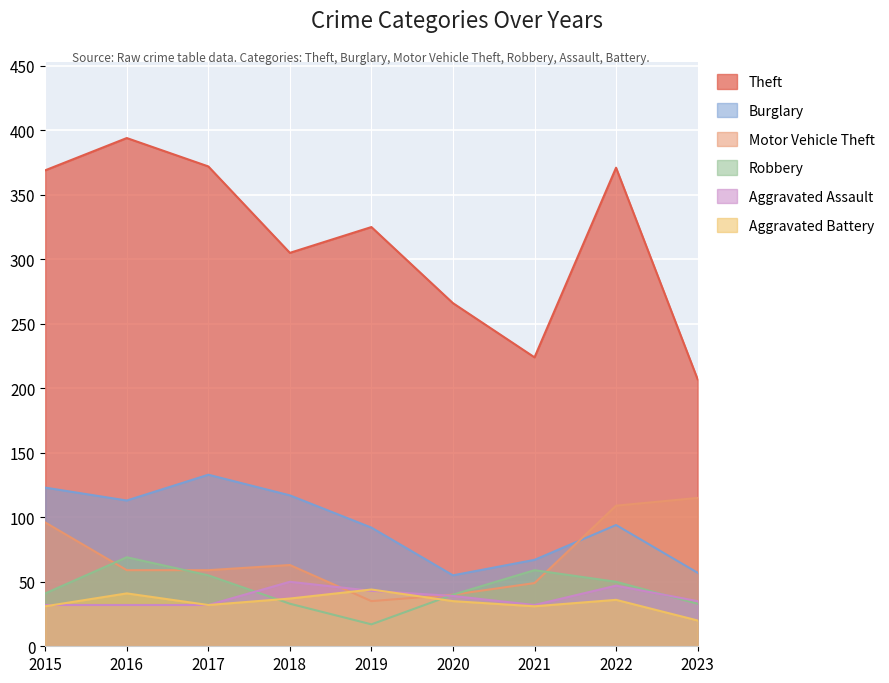

Which series has the widest spread of values?

Theft